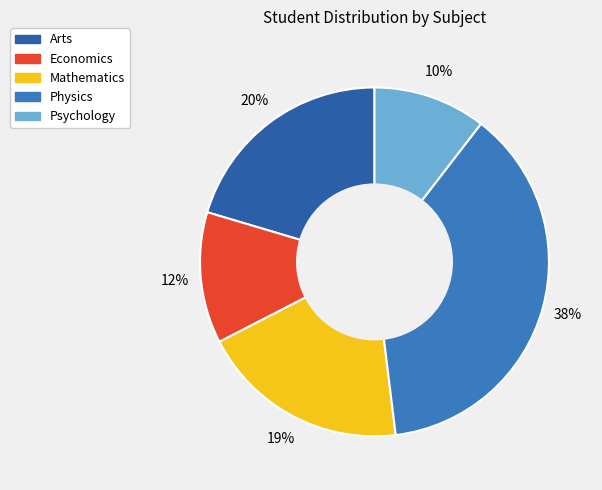

To the nearest percent, what percentage of the pie is Arts?

20%